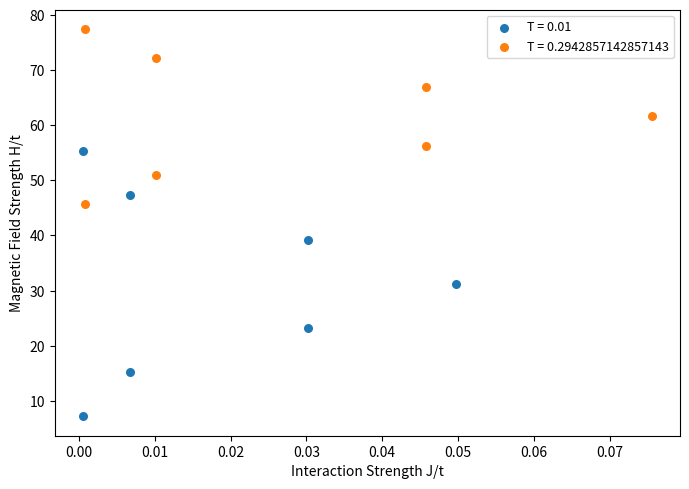

Which series contains the lowest Y value?

T = 0.01